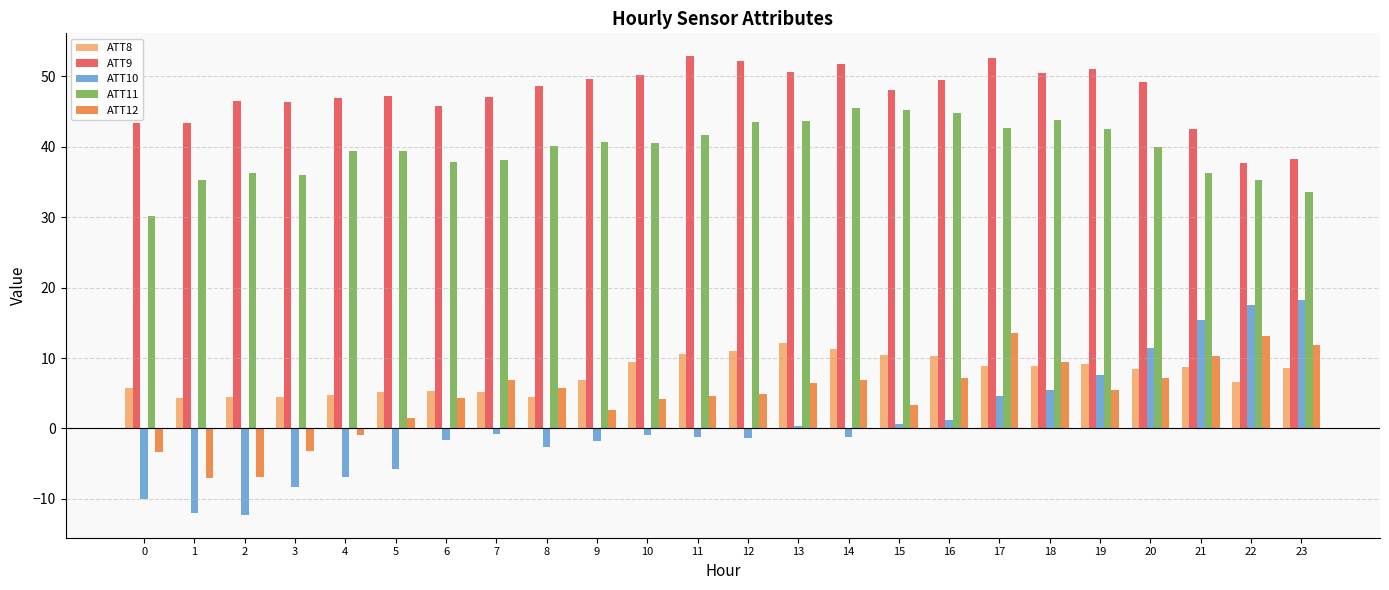

The value of ATT10 at 22 is 17.6. True or false?

True